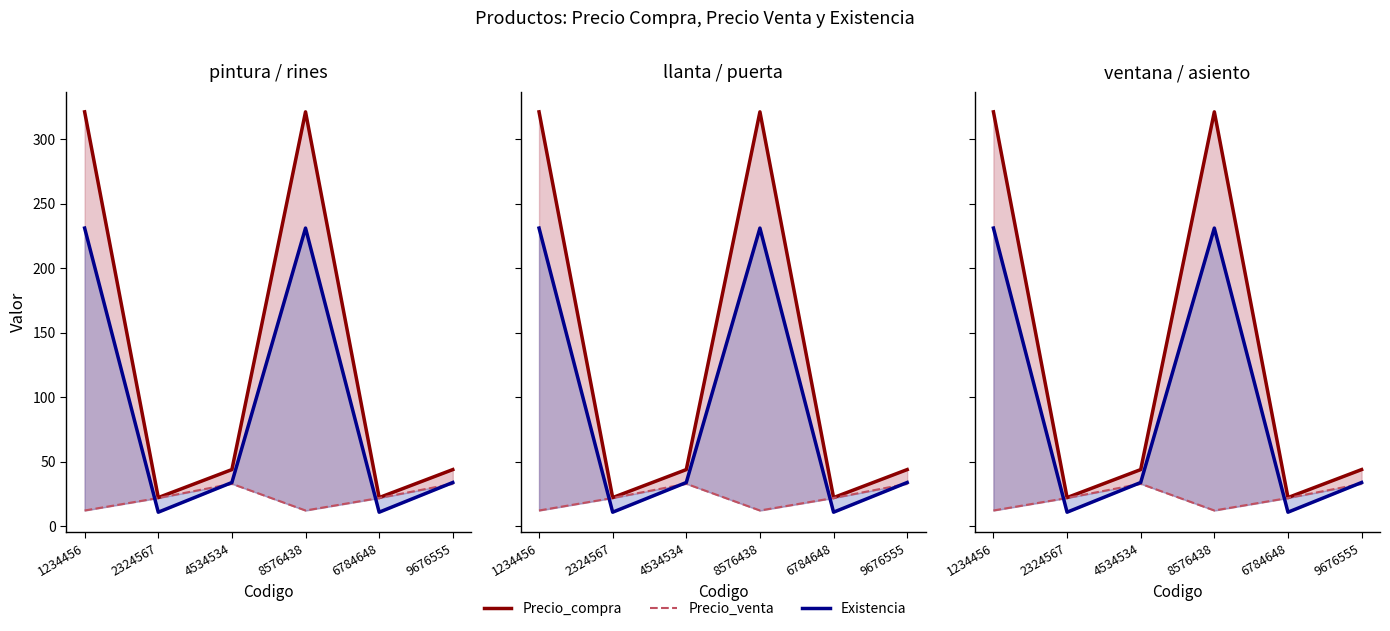

At which category is the sum across all series the highest?

1234456